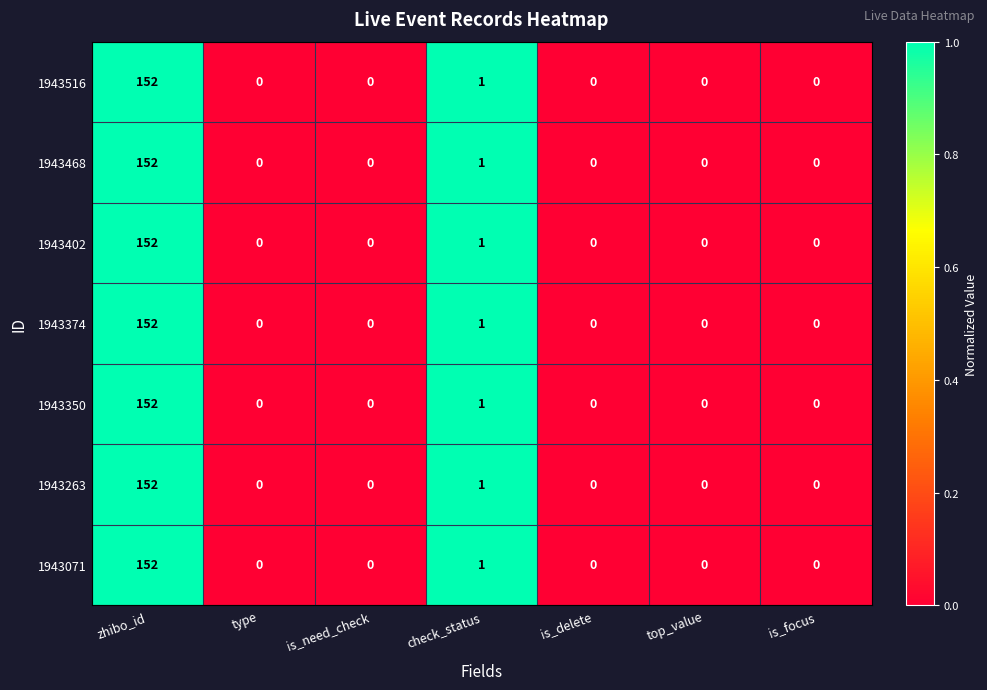

Where is 1943071 nearest to the value 76?

check_status